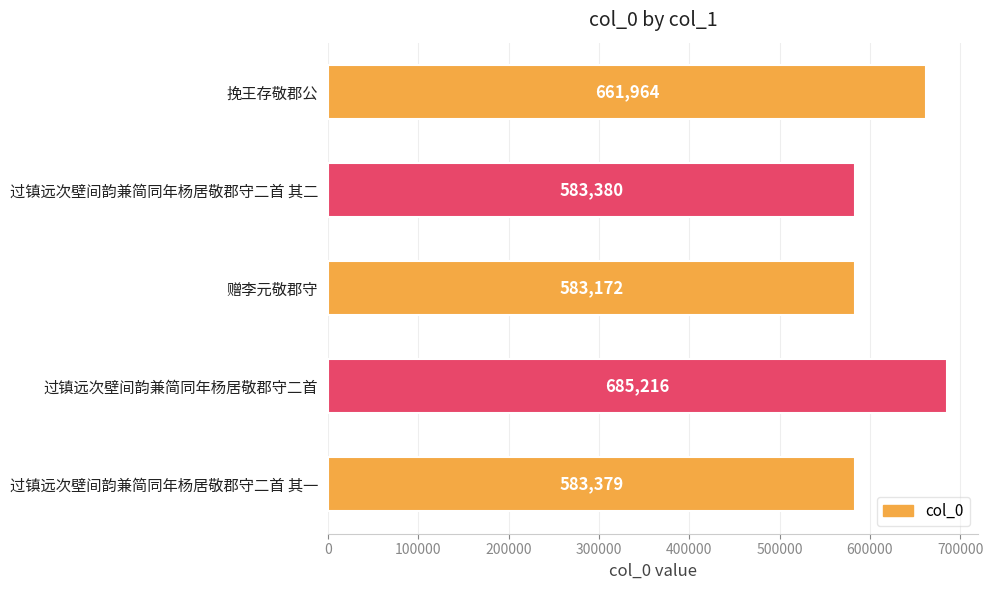

How many categories are shown in the chart?

5